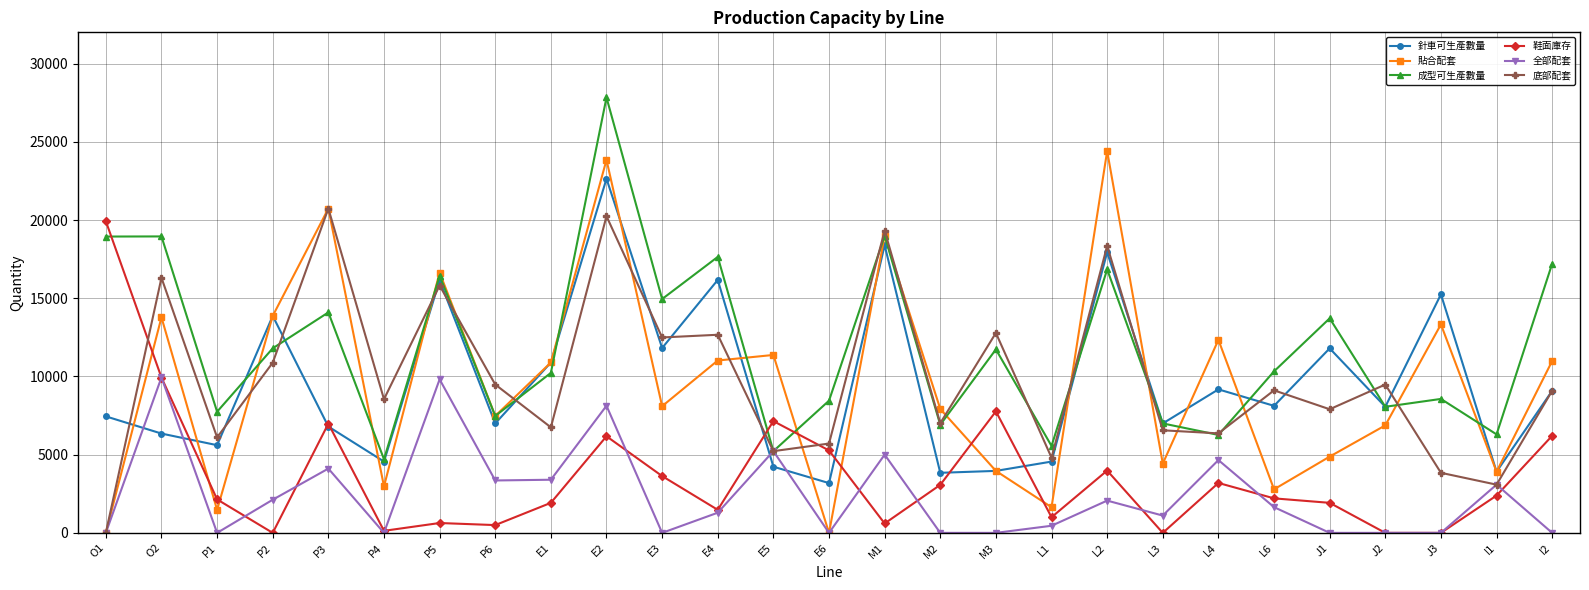

True or false: 鞋面庫存 has more than 1 interior local peaks.

True